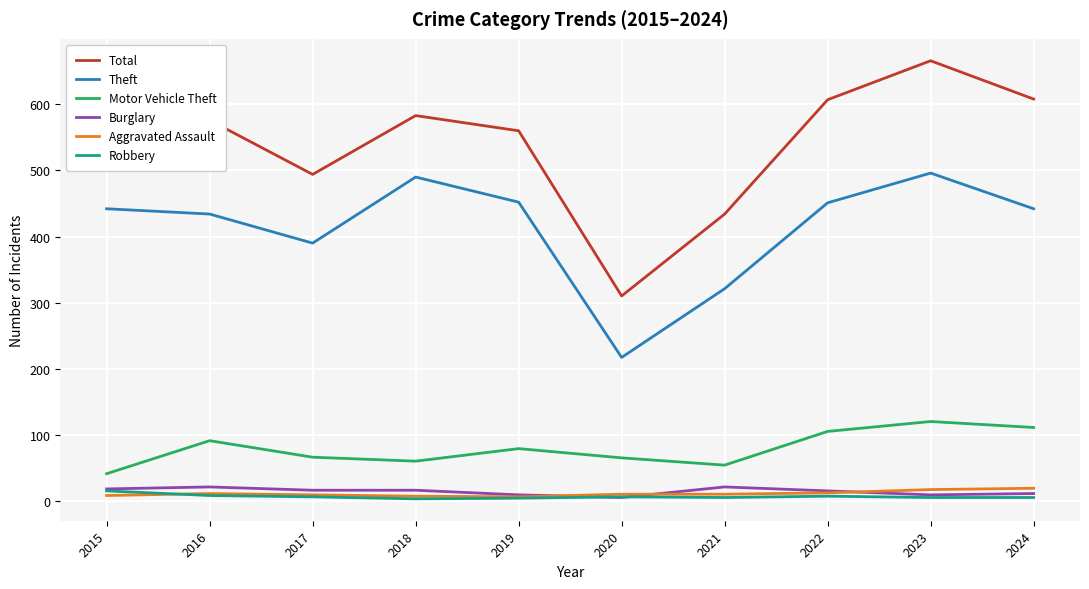

Where does the Burglary series first go above 16?

2015